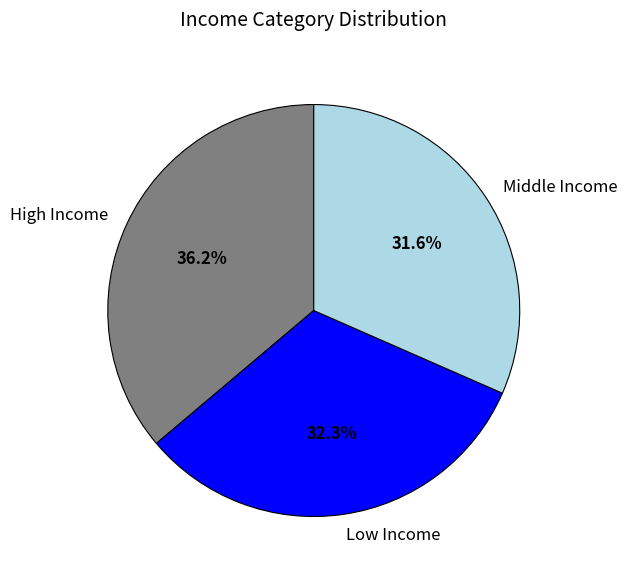

Combined, what portion of the pie is High Income and Low Income?

68.4%